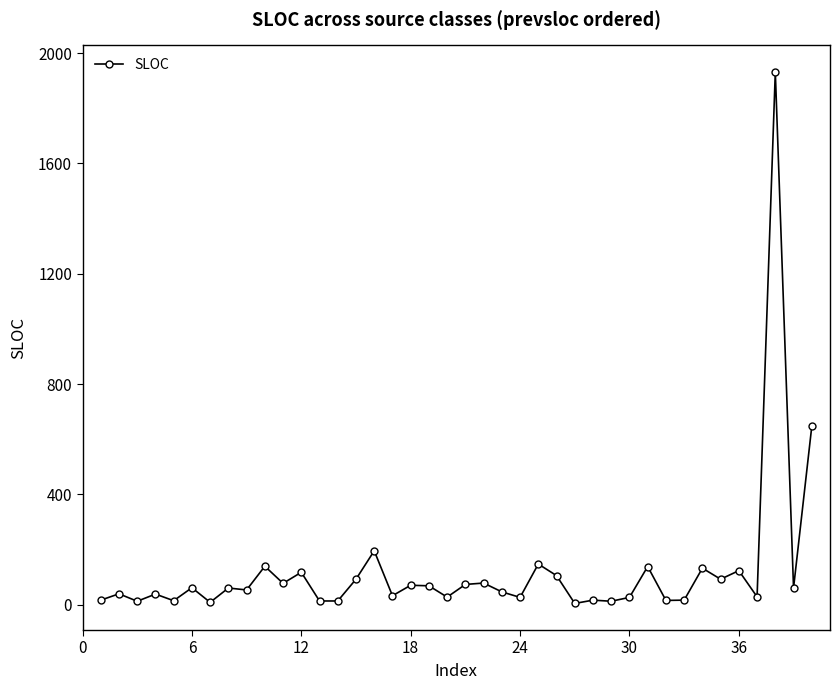

What is the difference between the second highest and minimum values?

642